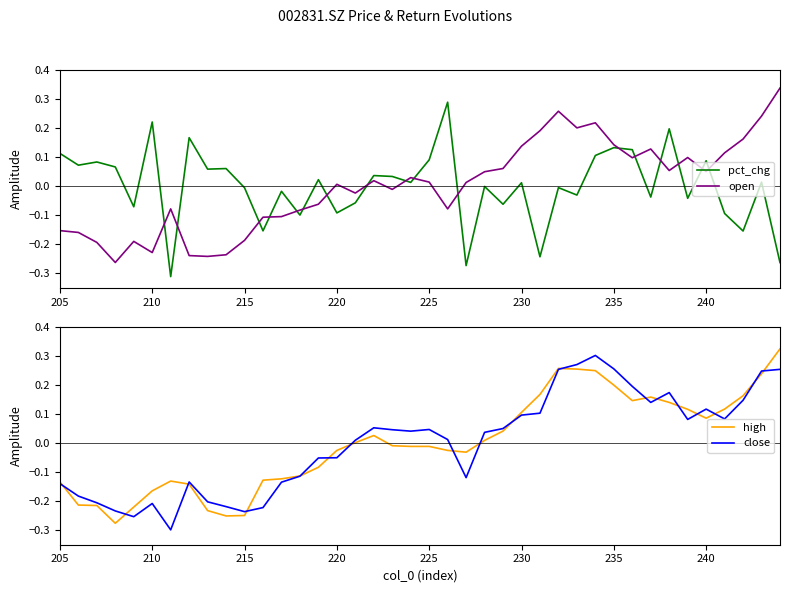

List the series in order of their peak value, highest first.

open, high, close, pct_chg